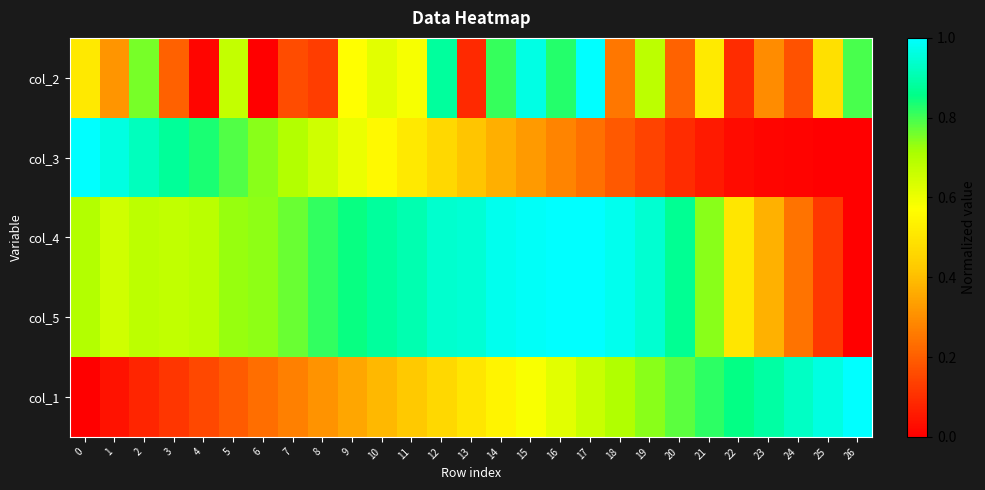

Rank the series at 7 from highest to lowest value.

col_4, col_5, col_3, col_1, col_2